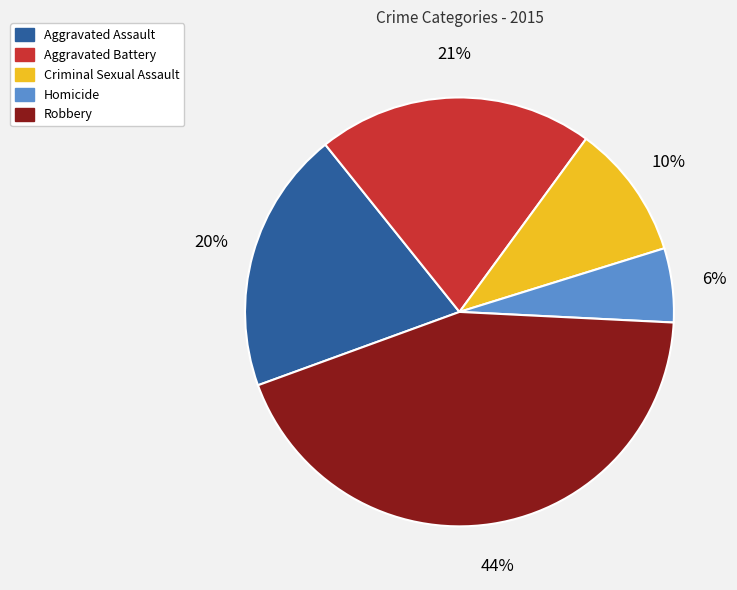

True or false: Homicide accounts for 6% of the total.

True